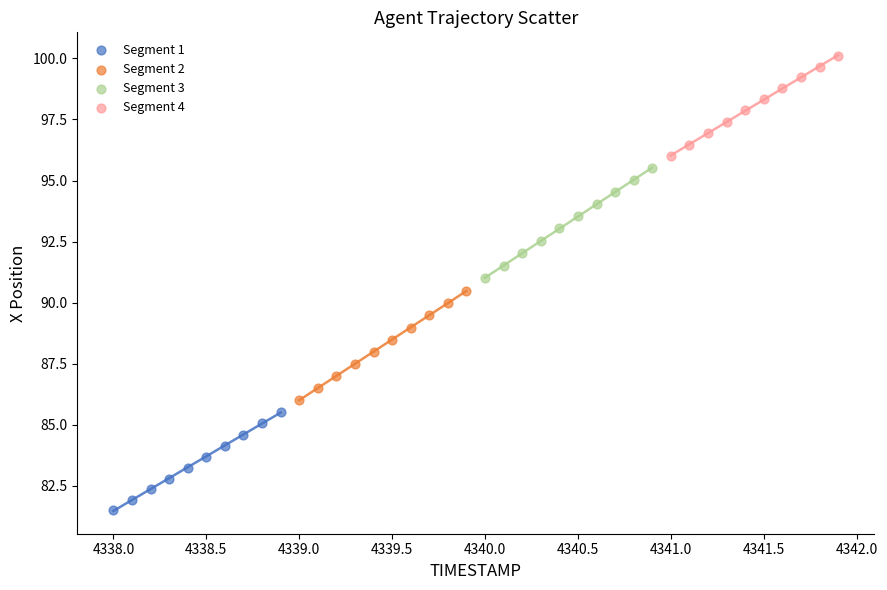

Which series has the widest spread of Y values?

Segment 3